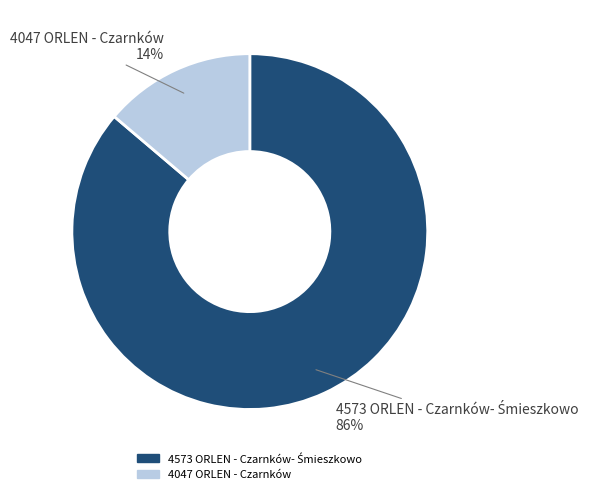

Is there any slice that represents more than half of the pie?

Yes